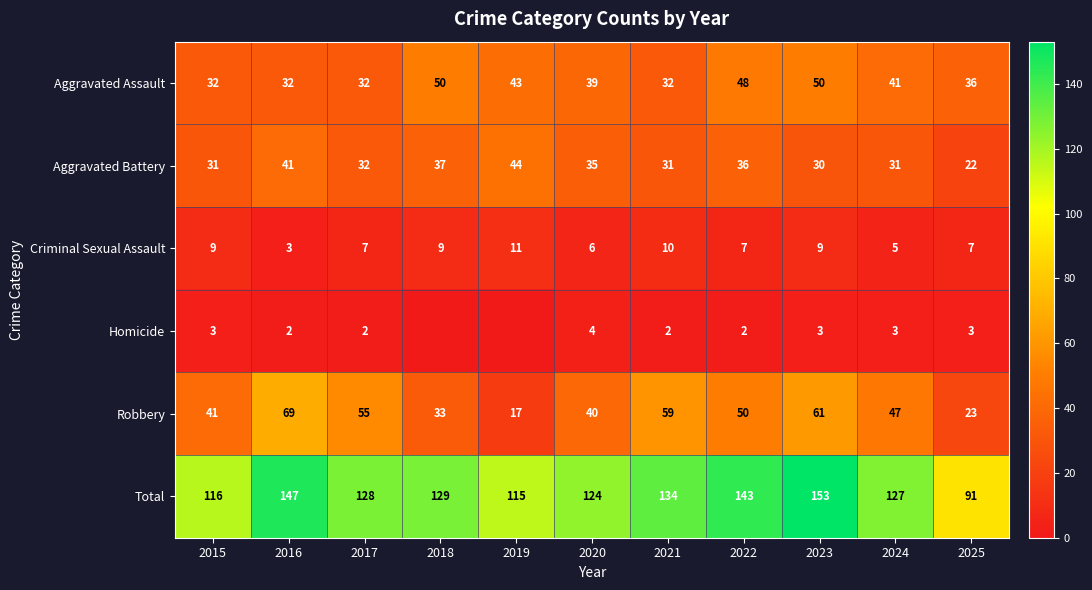

What is the difference between the highest and lowest values at 2017?

126